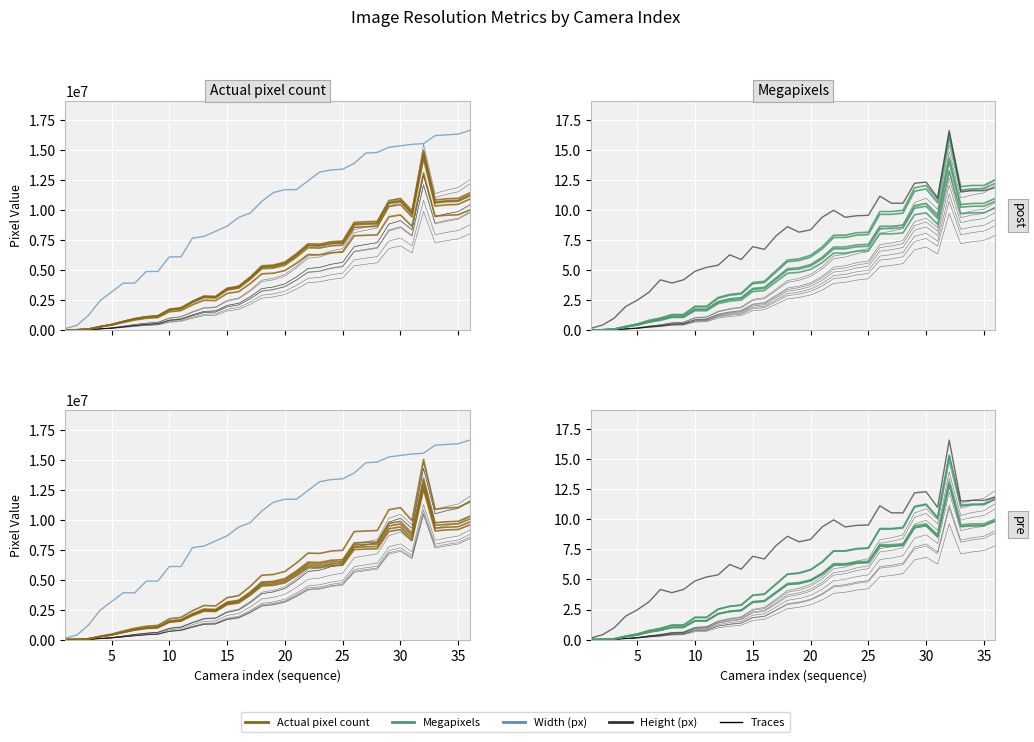

True or false: Megapixels and Height (px) intersect in this chart.

False